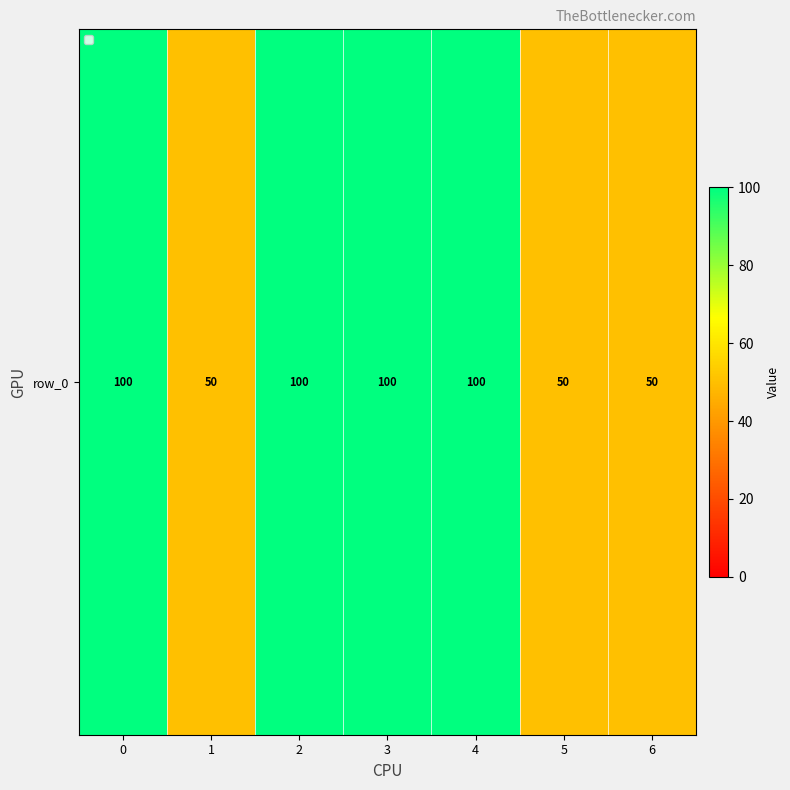

What is the sum of all values?

550